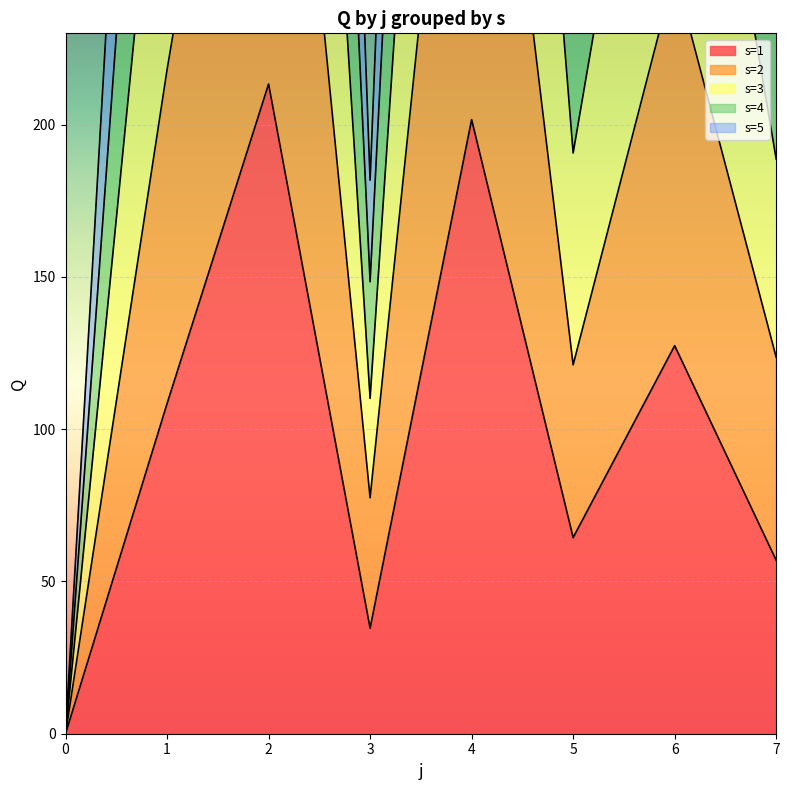

What is the highest value of the s=3 series?

1083.9